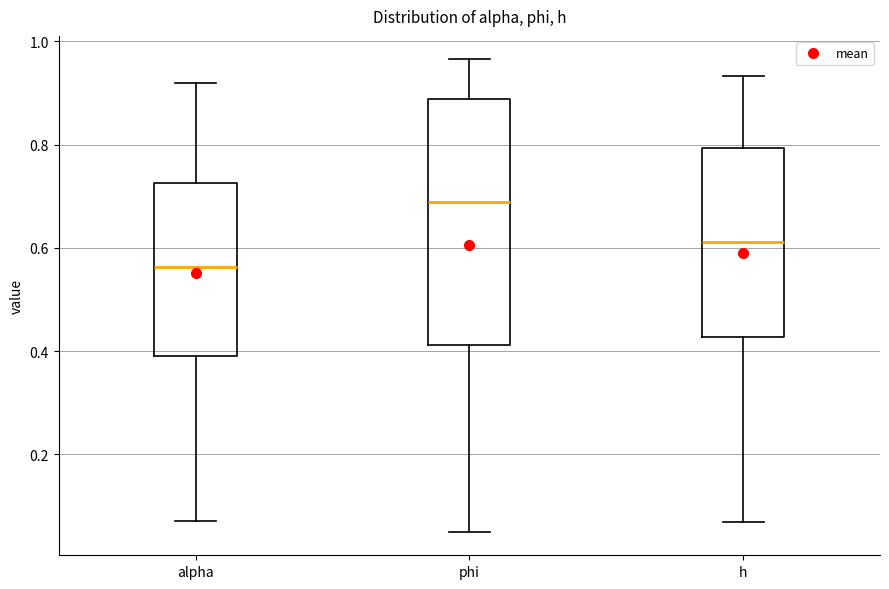

Reading left to right, read every box against the y-axis: the position of its median line, the range the box covers, and the ends of its whiskers. The values are not printed on the chart, so give them approximately, as read against the axis.

alpha: median 0.56, box 0.38 to 0.72, whiskers 0.08 to 0.92
phi: median 0.68, box 0.42 to 0.88, whiskers 0.06 to 0.96
h: median 0.62, box 0.42 to 0.80, whiskers 0.06 to 0.94